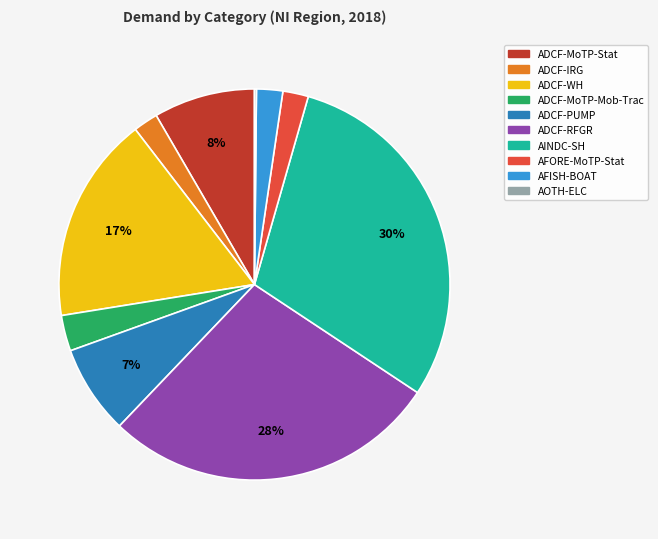

Which slice is the largest?

AINDC-SH